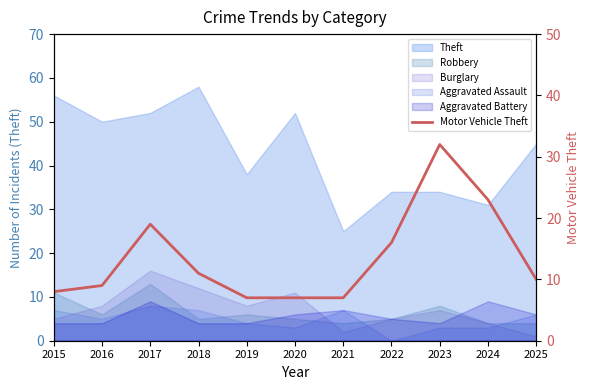

Reading left to right, extract all data points from this chart.

8	9	19	11	7	7	7	16	32	23	10